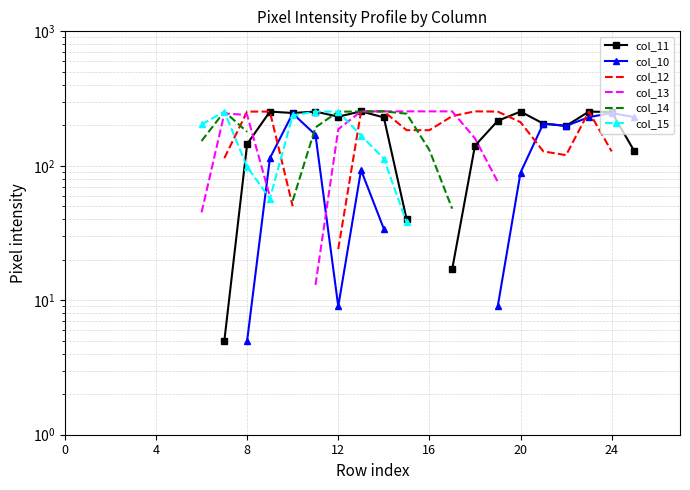

List the series in order of their peak value, lowest first.

col_11, col_10, col_12, col_13, col_14, col_15